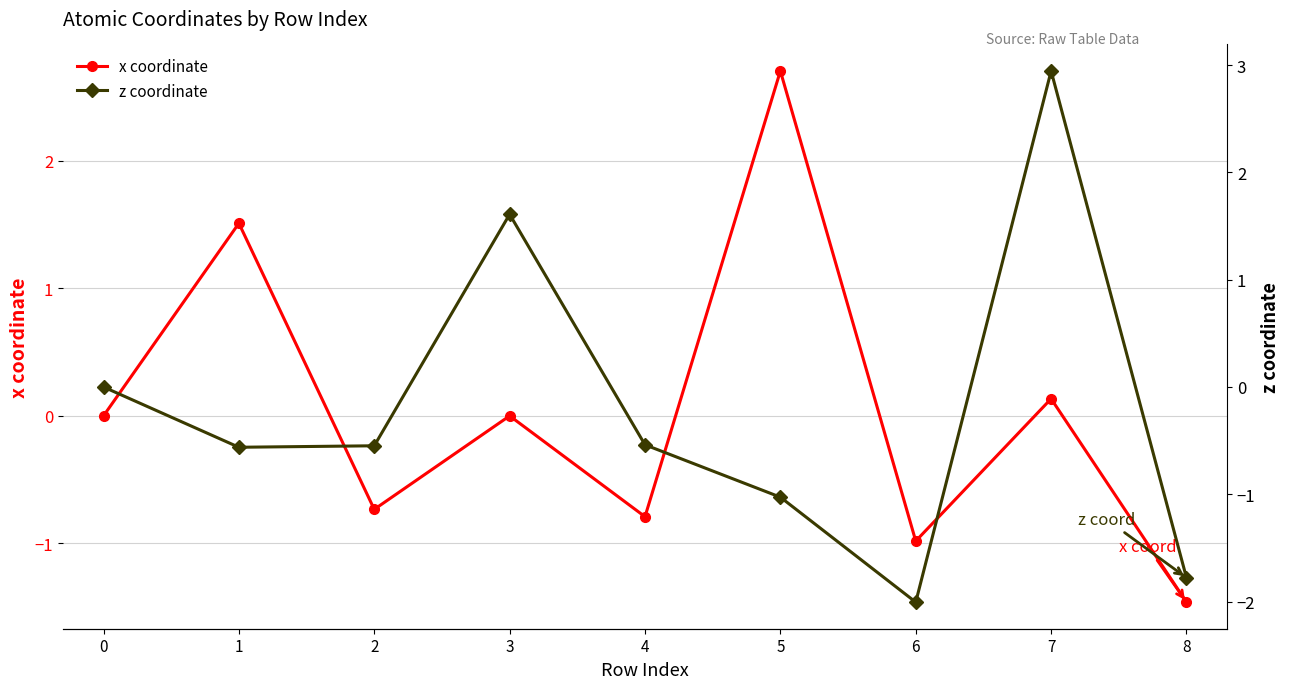

What is the value of the x coordinate point at the 2nd from the left?

1.5